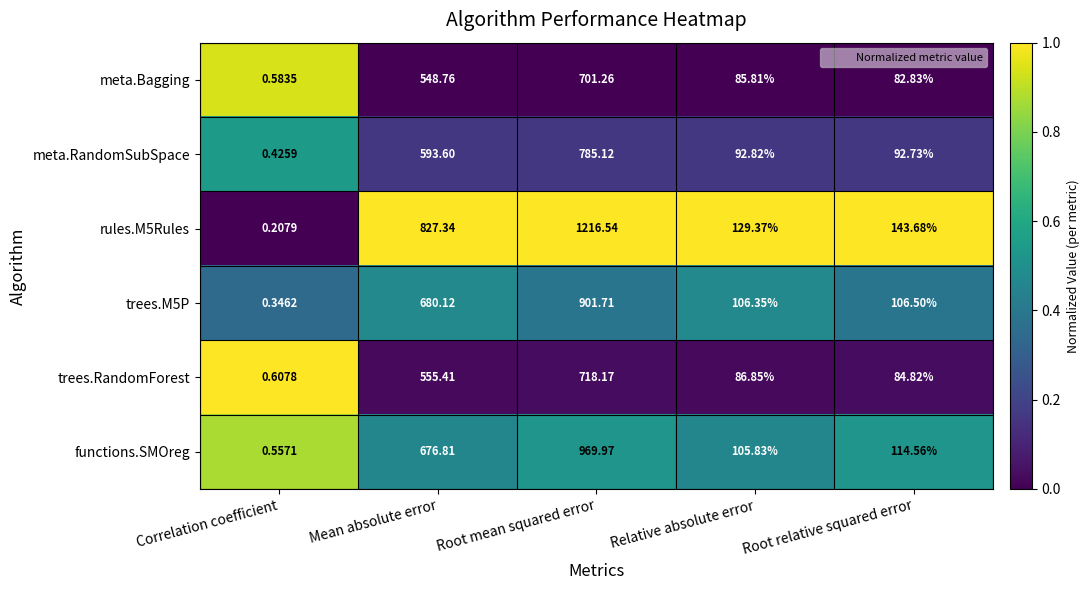

At which label does functions.SMOreg reach its minimum?

Correlation coefficient